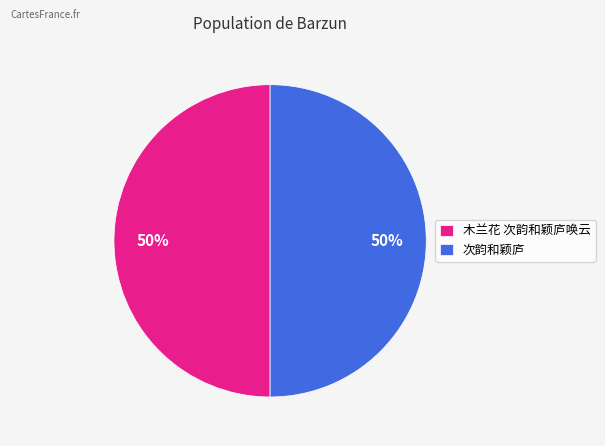

Is the sum of 木兰花 次韵和颖庐唤云 and 次韵和颖庐 greater than half?

Yes